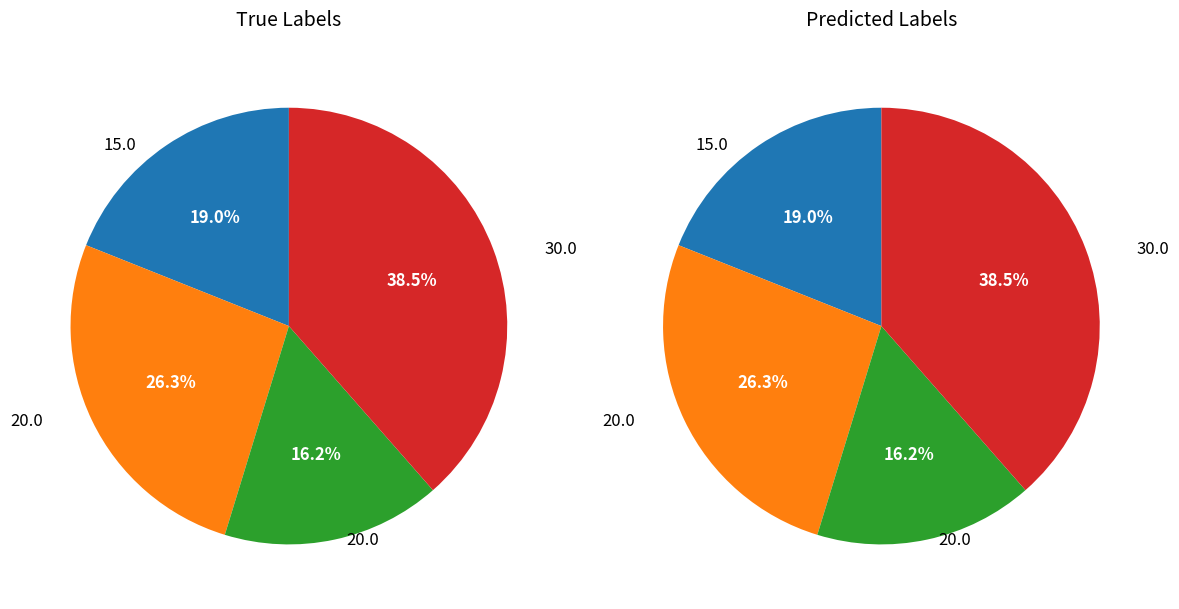

Does any single category account for the majority?

No